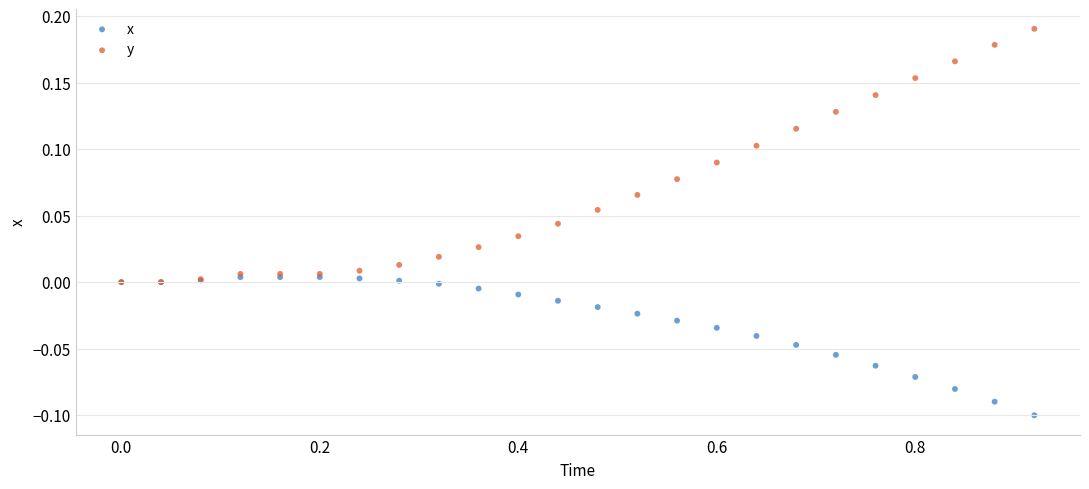

What are all the series names shown in the legend?

x, y